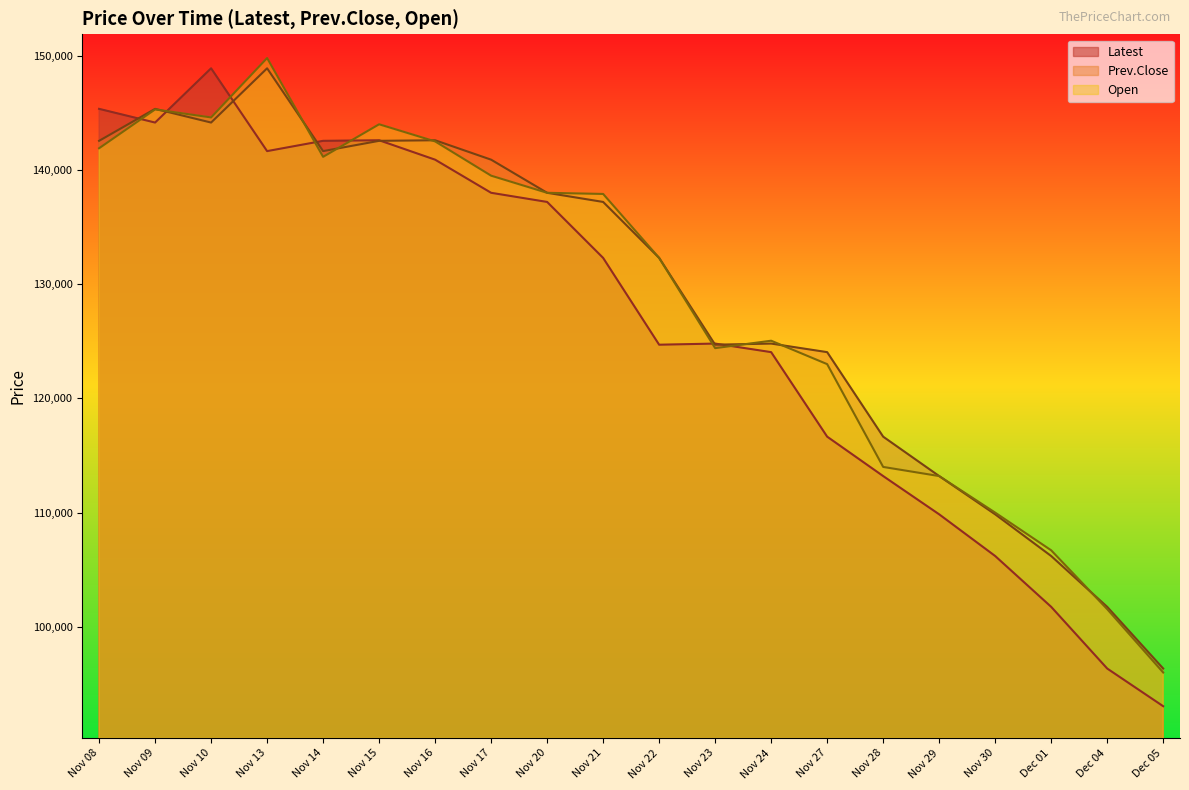

At which label does Latest reach its minimum?

Dec 05